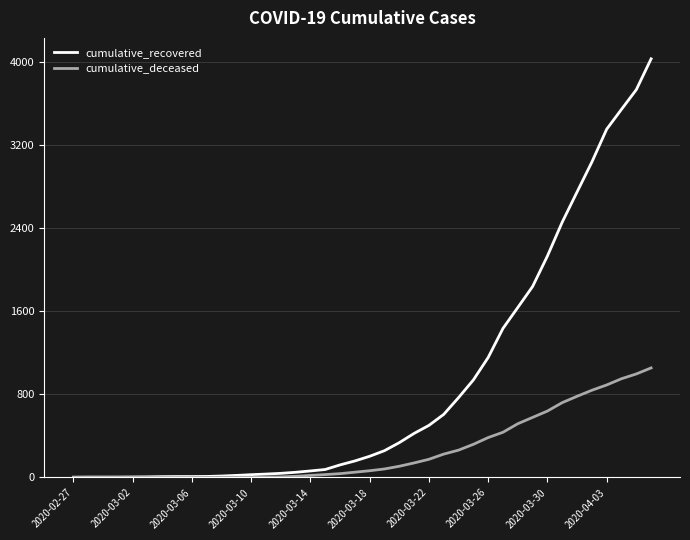

Which series has the largest total across all categories?

cumulative_recovered